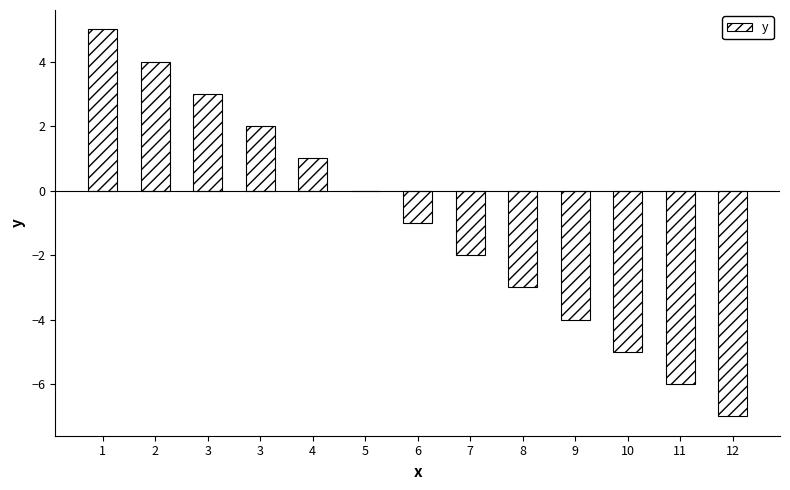

Are the bars horizontal?

No